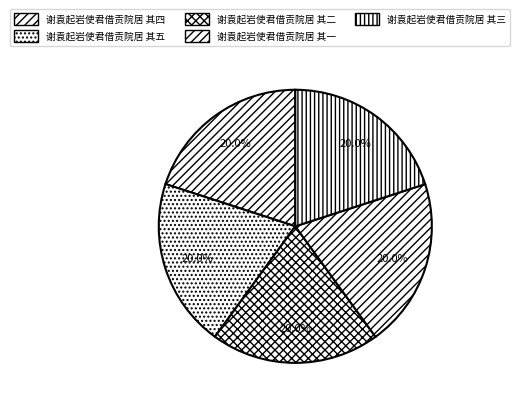

Count the number of slices in the pie.

5